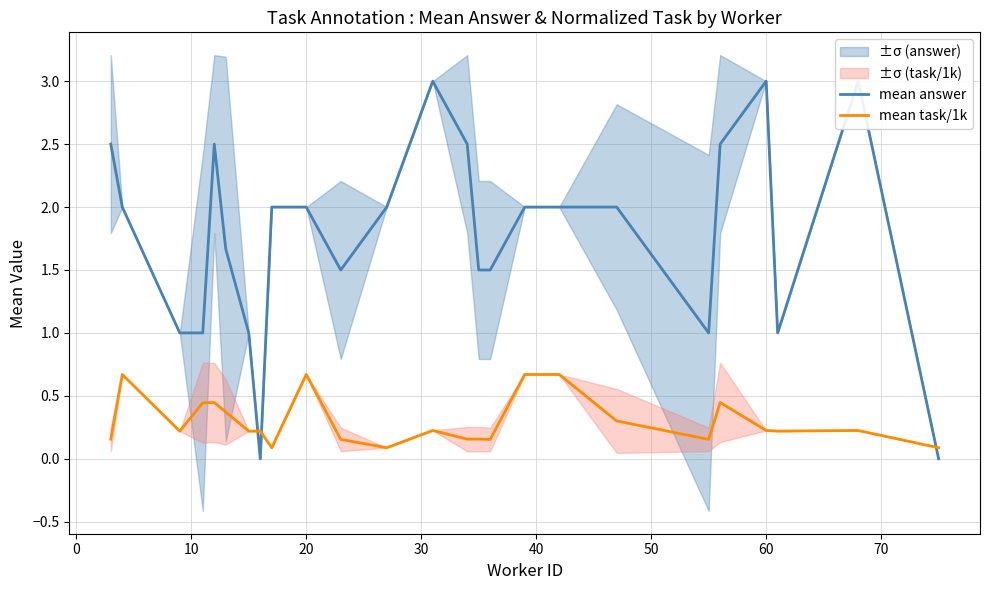

What is the average value of the mean task/1k series?

0.3